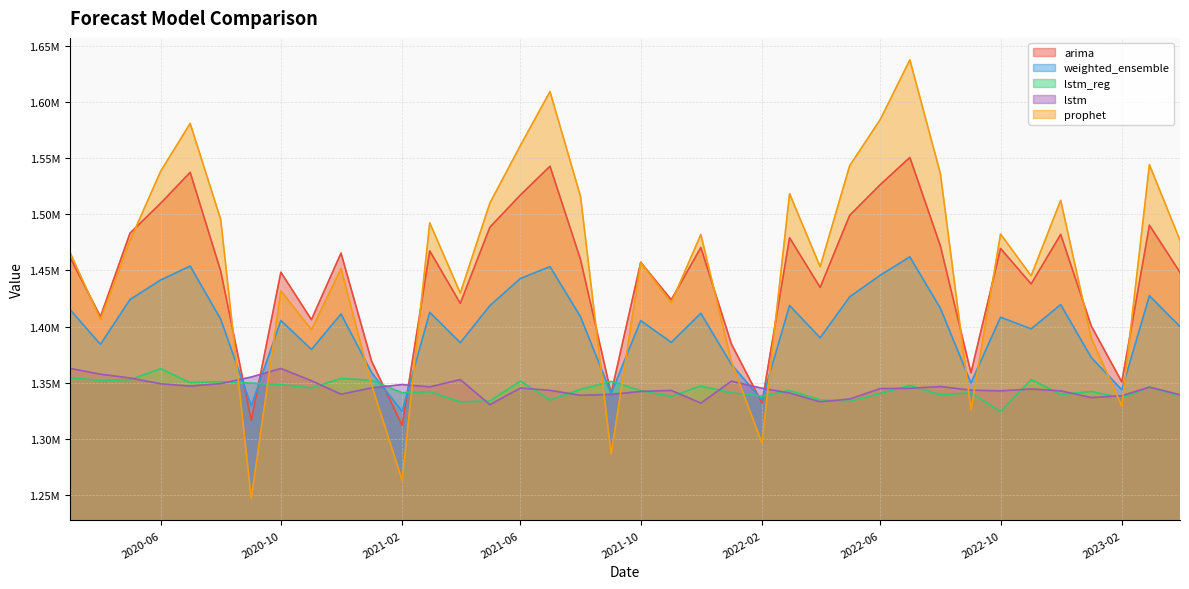

Count the number of data series in this chart.

5